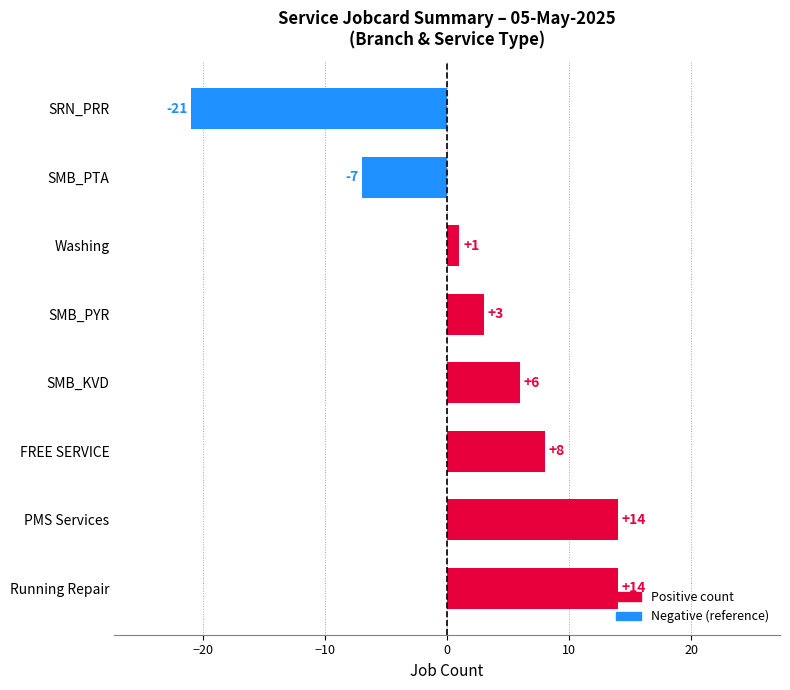

What is the minimum value shown in the chart?

-21